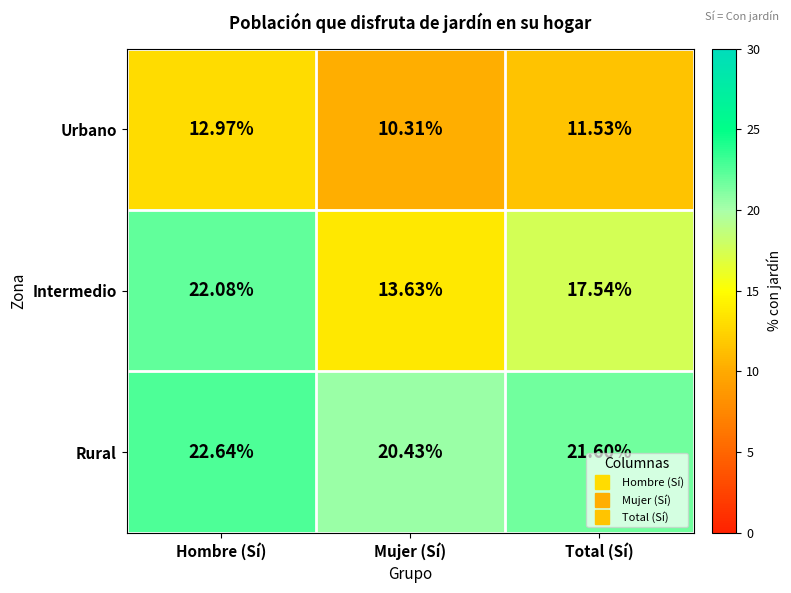

At which category is the sum across all series the highest?

Hombre (Sí)